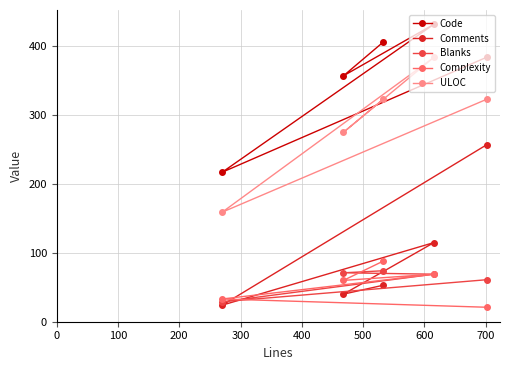

What is the highest value of the Blanks series?

74